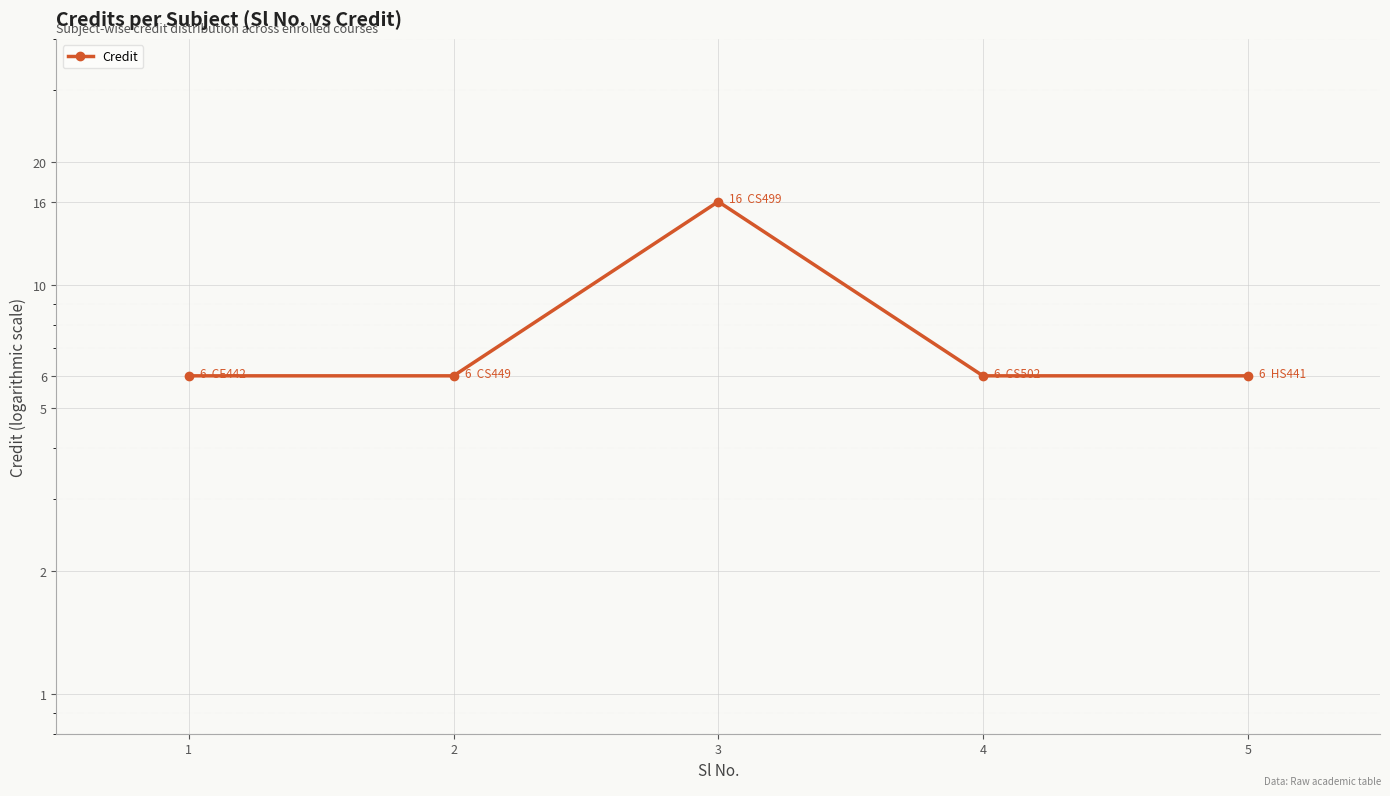

What is the ratio of the value at 3 to the value at 2?

2.7